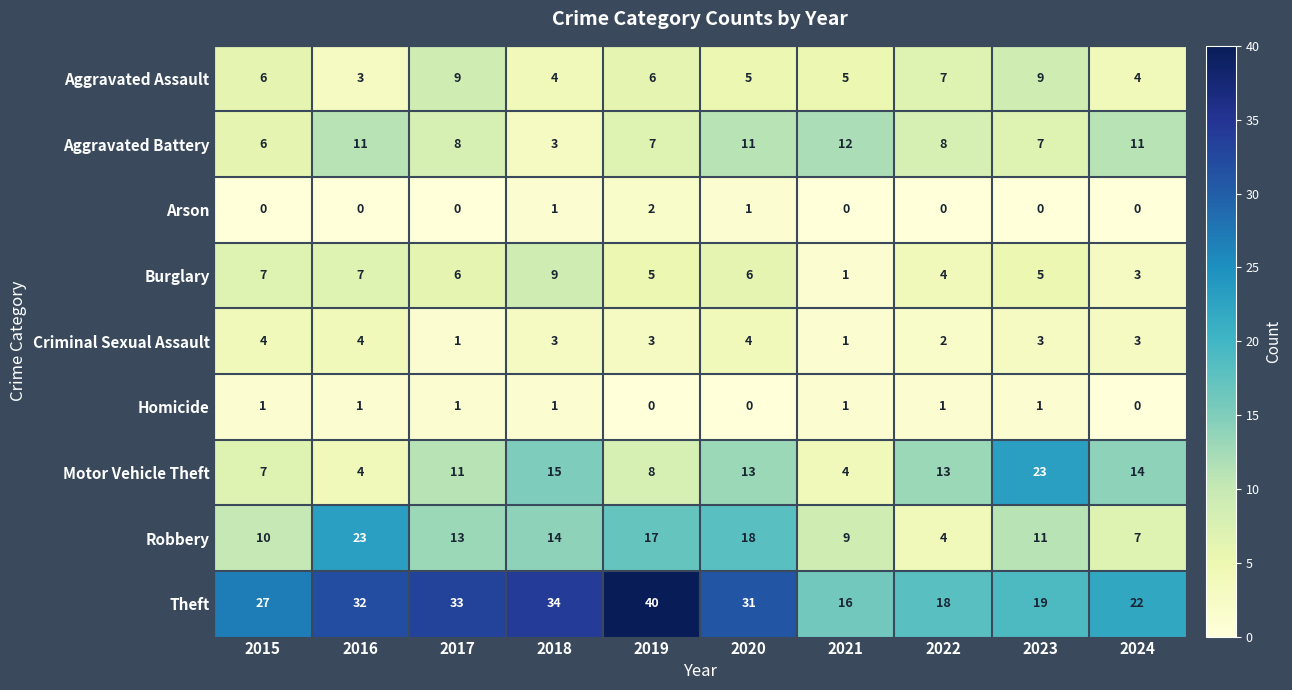

Count the number of categories in the chart.

10